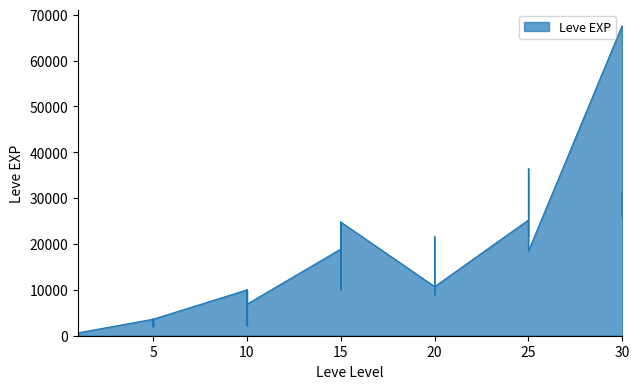

What is the difference between the maximum and second lowest values?

67280